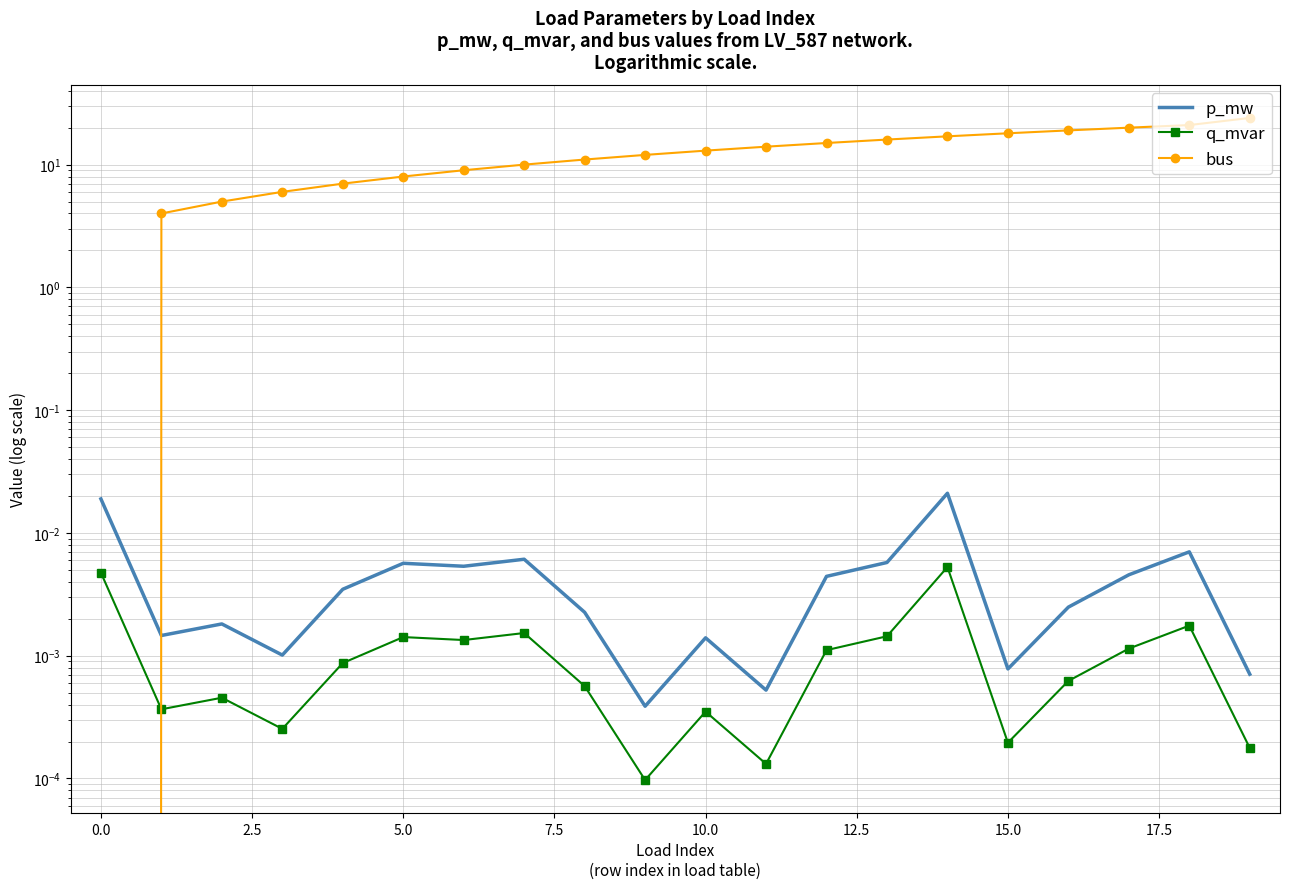

What is the difference between the bus values at 14 and 10?

4.0